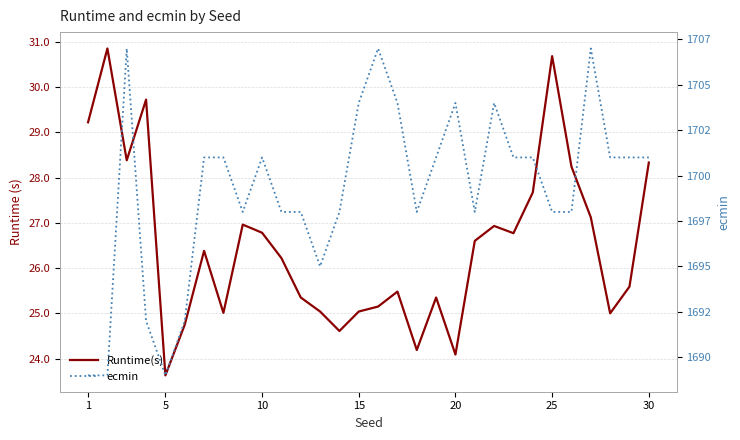

The Runtime(s) series shows 37.0 at 27. True or false?

False